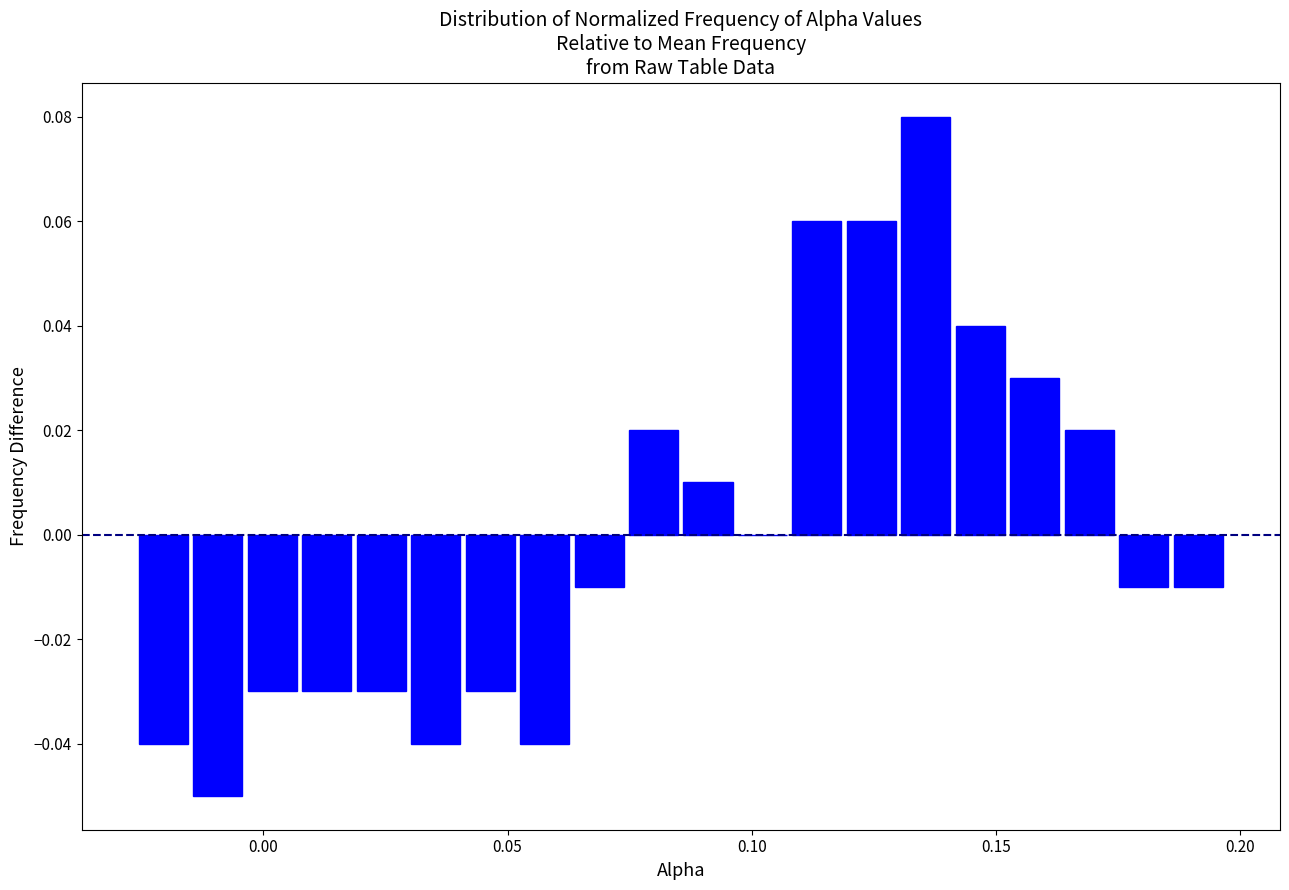

Around what value on the x-axis is the tallest bar? Give the approximate position of its centre, as read against the axis.

0.135